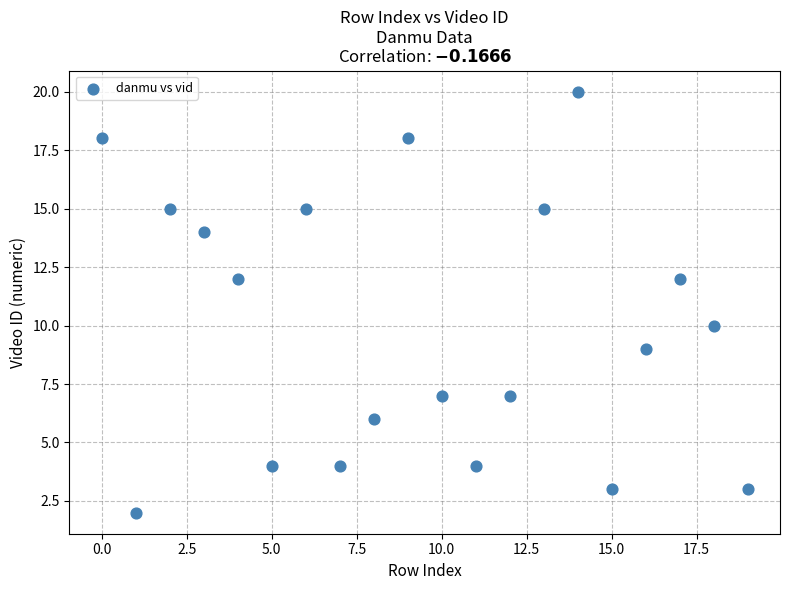

What is the range of Y values (max minus min)?

18